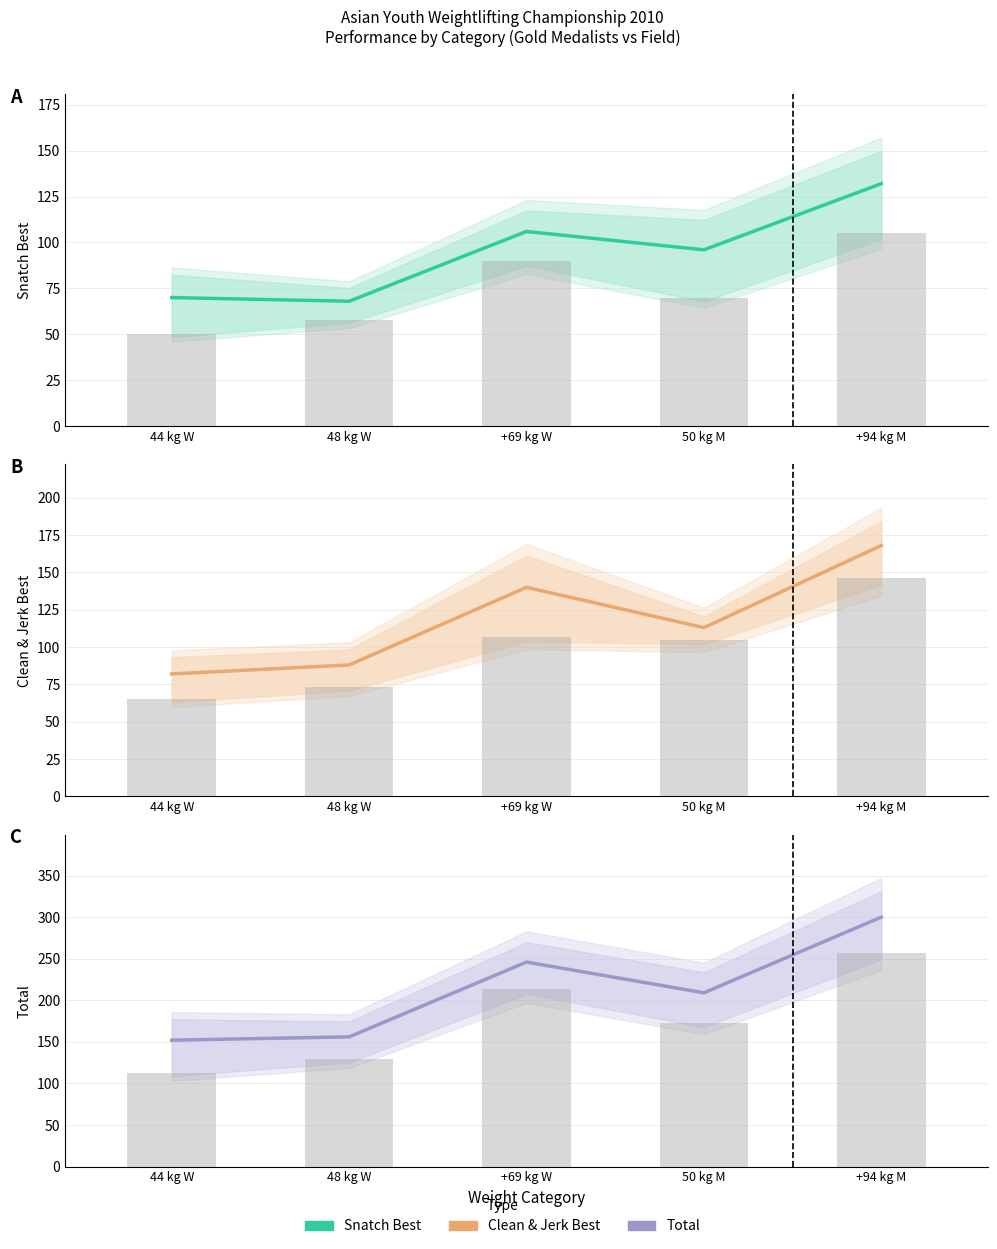

How many data points in Snatch Best are less than 96?

2